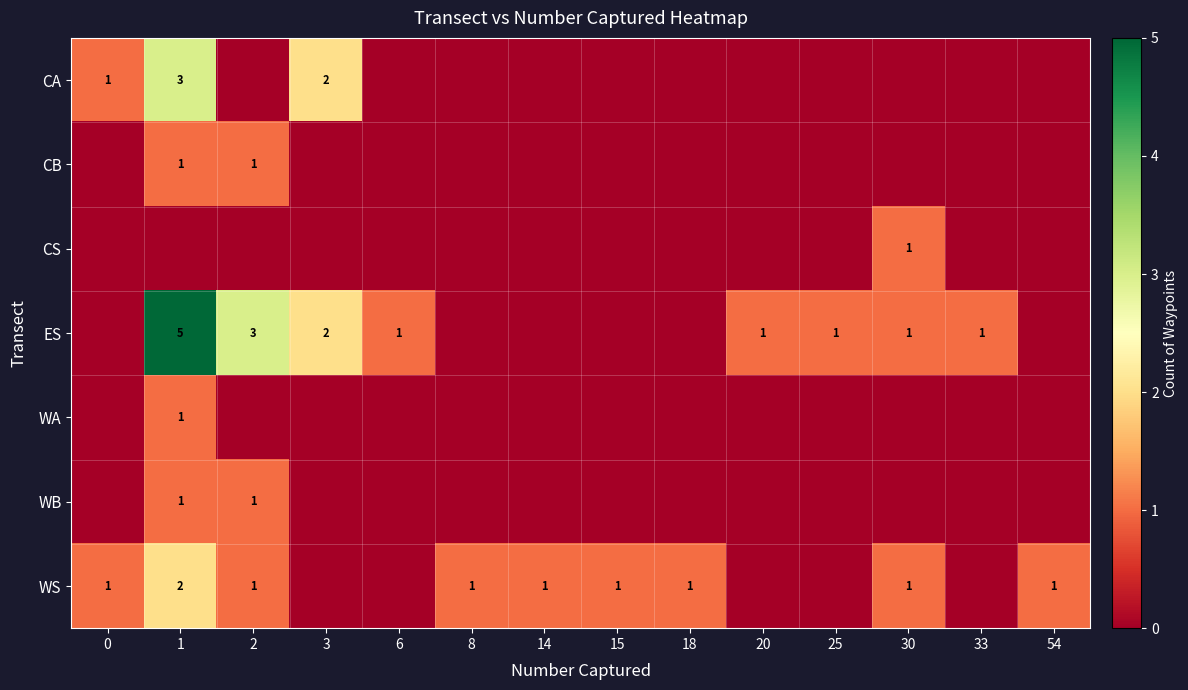

At which category does the chart reach its minimum across all series?

2